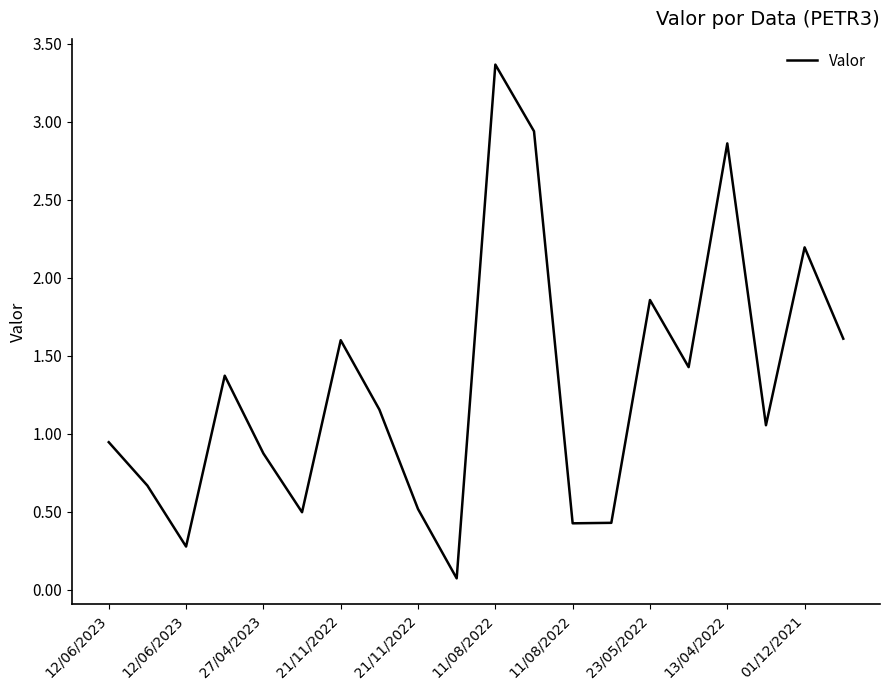

What is the difference between the maximum and minimum values?

3.3